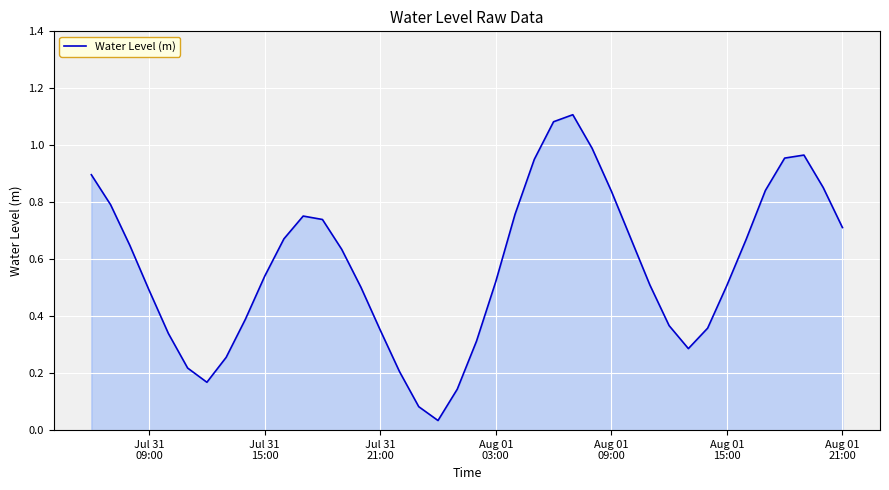

What is the greatest value displayed?

1.1